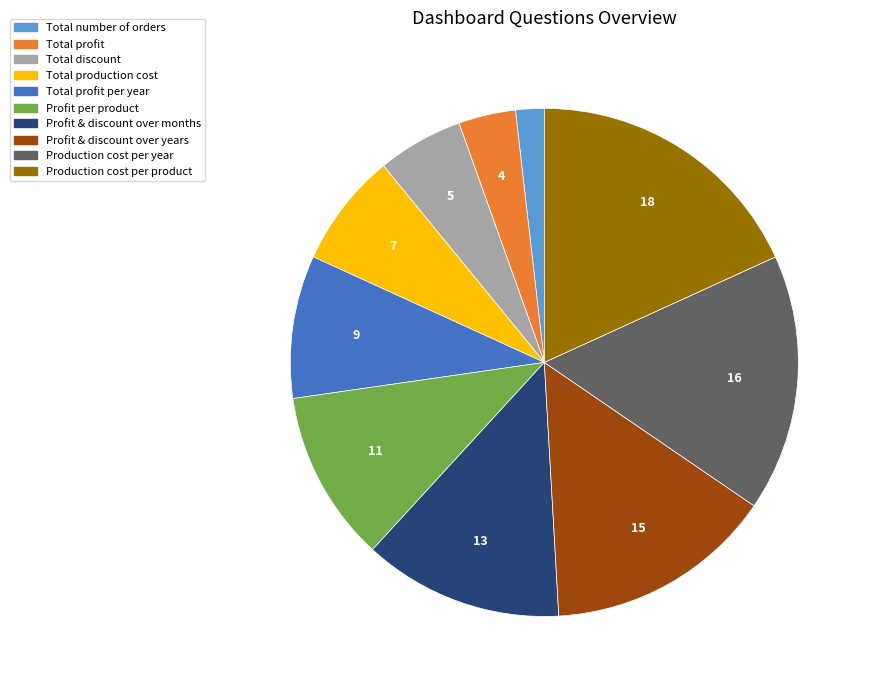

What is the largest slice in the pie chart?

Production cost per product